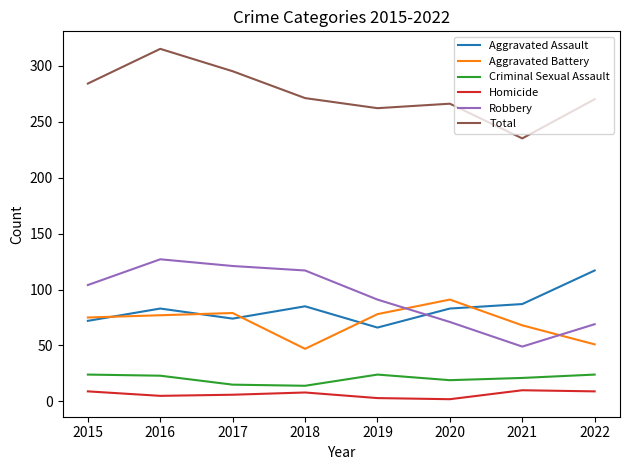

What is the sum of the Criminal Sexual Assault values at 2016 and 2015?

47